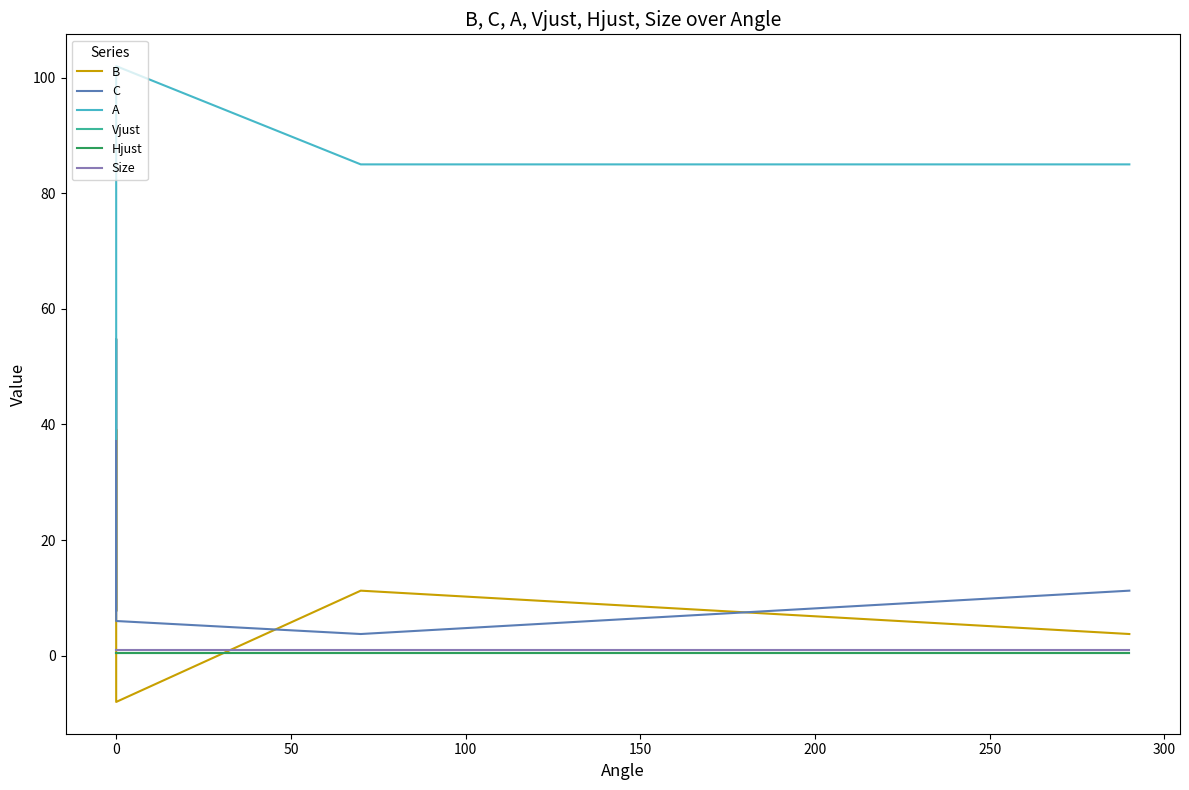

In A, how many points are higher than both neighbors (excluding endpoints)?

1